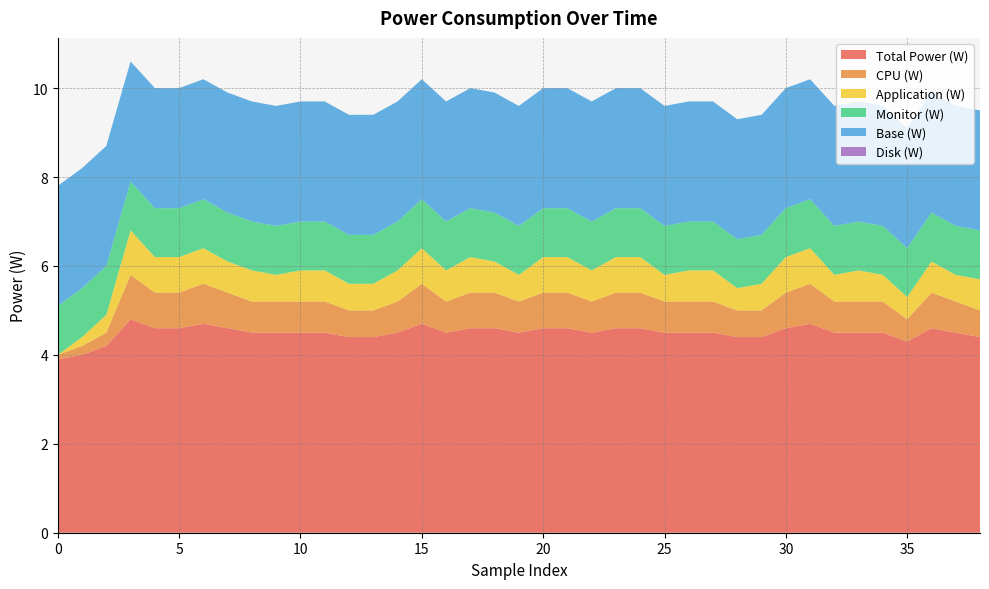

Reading left to right, extract all data points from this chart.

Total Power (W): 3.9	4.0	4.2	4.8	4.6	4.6	4.7	4.6	4.5	4.5	4.5	4.5	4.4	4.4	4.5	4.7	4.5	4.6	4.6	4.5	4.6	4.6	4.5	4.6	4.6	4.5	4.5	4.5	4.4	4.4	4.6	4.7	4.5	4.5	4.5	4.3	4.6	4.5	4.4
CPU (W): 0.1	0.2	0.3	1.0	0.8	0.8	0.9	0.8	0.7	0.7	0.7	0.7	0.6	0.6	0.7	0.9	0.7	0.8	0.8	0.7	0.8	0.8	0.7	0.8	0.8	0.7	0.7	0.7	0.6	0.6	0.8	0.9	0.7	0.7	0.7	0.5	0.8	0.7	0.6
Application (W): 0.0	0.2	0.4	1.0	0.8	0.8	0.8	0.7	0.7	0.6	0.7	0.7	0.6	0.6	0.7	0.8	0.7	0.8	0.7	0.6	0.8	0.8	0.7	0.8	0.8	0.6	0.7	0.7	0.5	0.6	0.8	0.8	0.6	0.7	0.6	0.5	0.7	0.6	0.7
Monitor (W): 1.1	1.1	1.1	1.1	1.1	1.1	1.1	1.1	1.1	1.1	1.1	1.1	1.1	1.1	1.1	1.1	1.1	1.1	1.1	1.1	1.1	1.1	1.1	1.1	1.1	1.1	1.1	1.1	1.1	1.1	1.1	1.1	1.1	1.1	1.1	1.1	1.1	1.1	1.1
Base (W): 2.7	2.7	2.7	2.7	2.7	2.7	2.7	2.7	2.7	2.7	2.7	2.7	2.7	2.7	2.7	2.7	2.7	2.7	2.7	2.7	2.7	2.7	2.7	2.7	2.7	2.7	2.7	2.7	2.7	2.7	2.7	2.7	2.7	2.7	2.7	2.7	2.7	2.7	2.7
Disk (W): 0.0	0.0	0.0	0.0	0.0	0.0	0.0	0.0	0.0	0.0	0.0	0.0	0.0	0.0	0.0	0.0	0.0	0.0	0.0	0.0	0.0	0.0	0.0	0.0	0.0	0.0	0.0	0.0	0.0	0.0	0.0	0.0	0.0	0.0	0.0	0.0	0.0	0.0	0.0